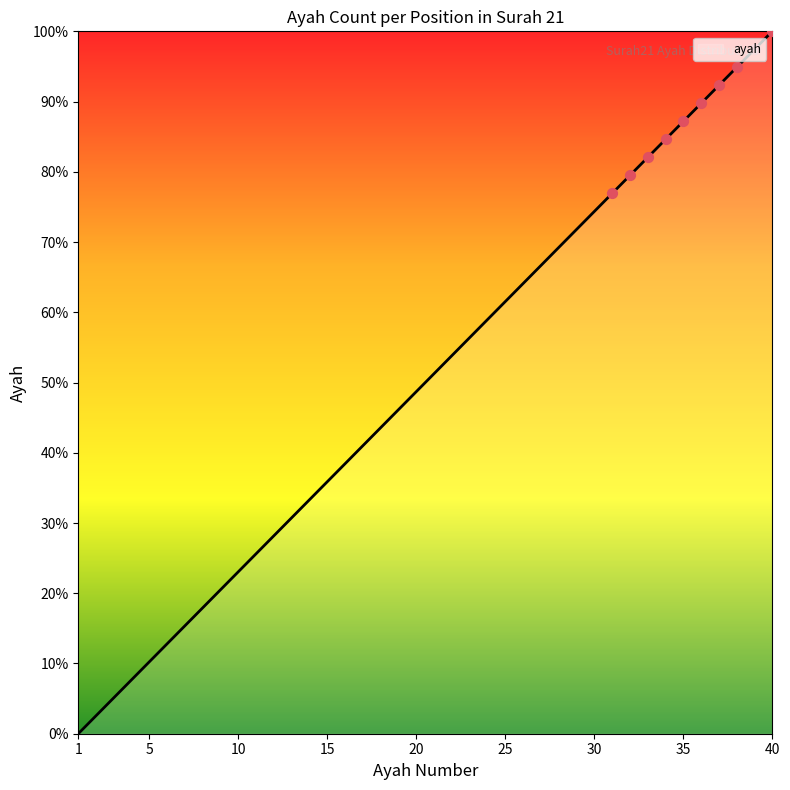

What is the greatest value displayed?

100.0